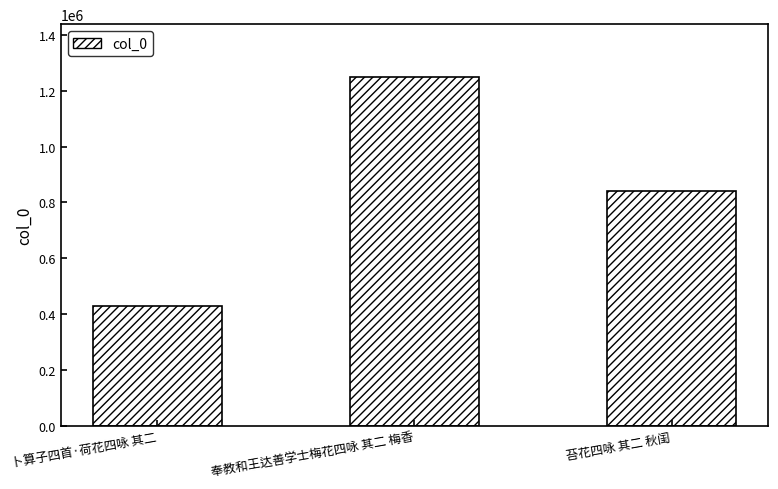

The value at 卜算子四首·荷花四咏 其二 is 183602. True or false?

False